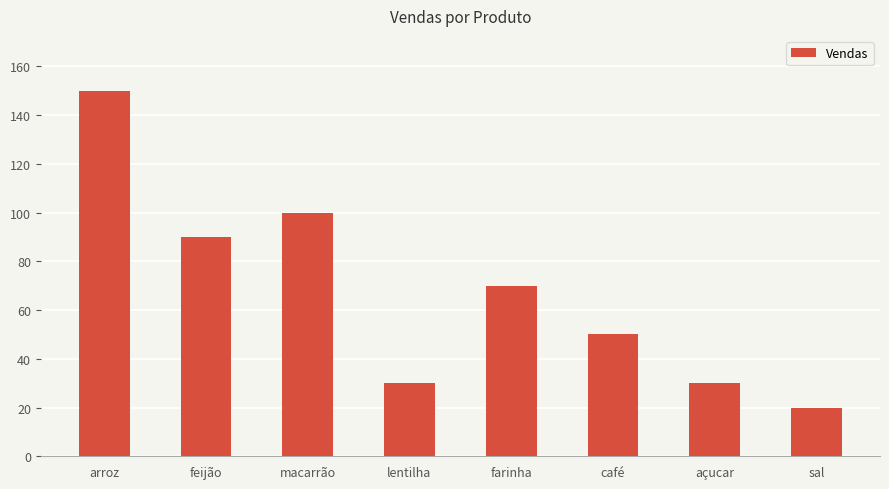

What is the label of the 1st bar from the left?

arroz